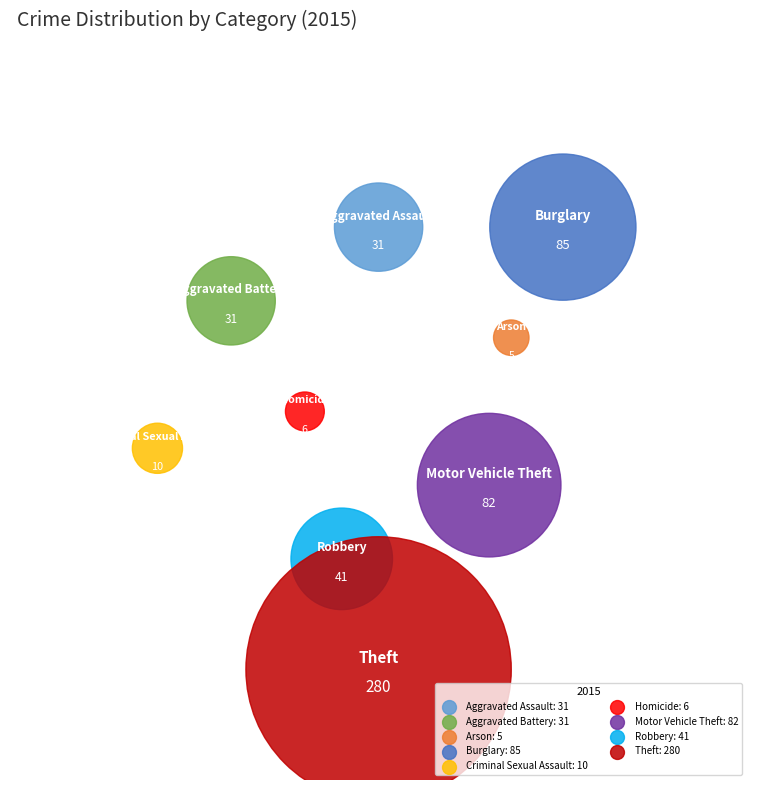

Count the number of slices in the pie.

9